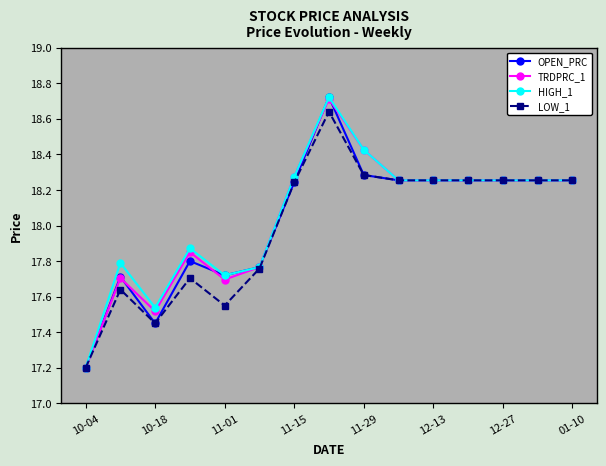

True or false: LOW_1 has more than 2 points higher than both neighbors.

True